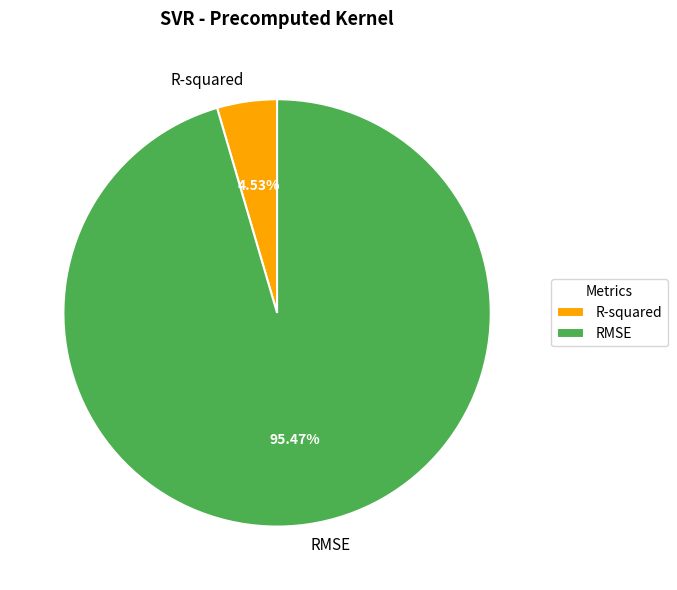

Does any single category account for the majority?

Yes